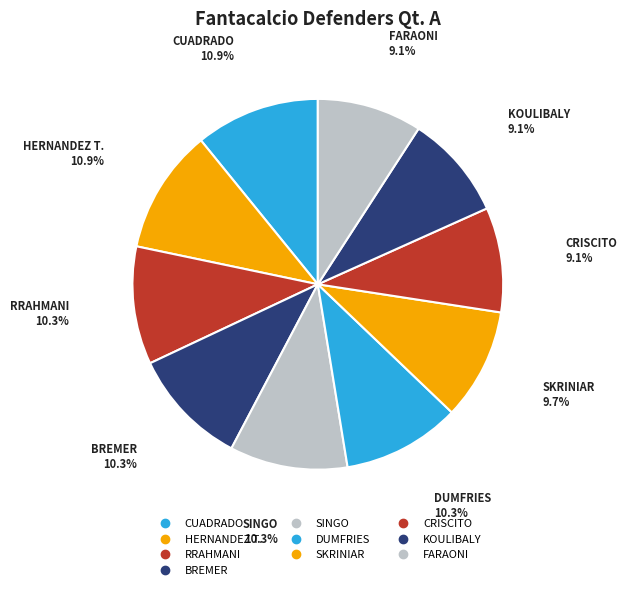

What percentage do HERNANDEZ T. and SINGO together represent?

21.1%